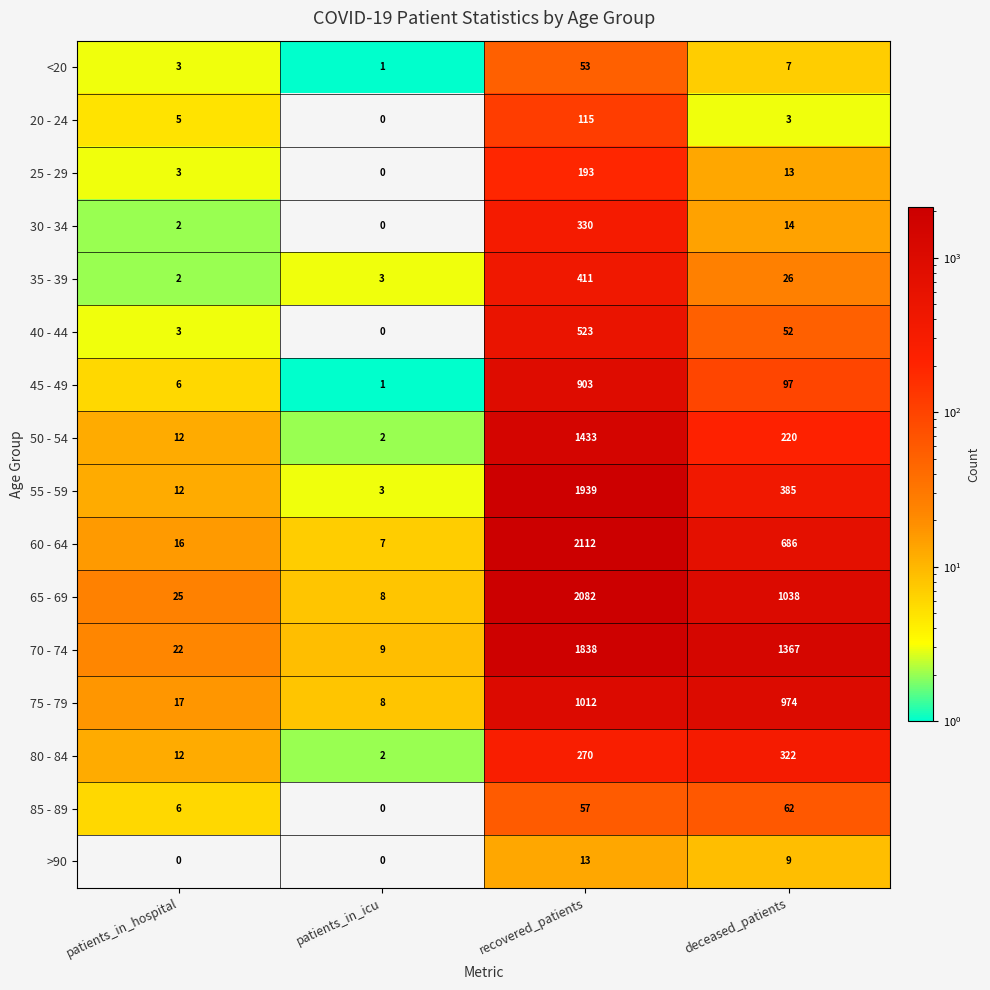

How many categories are shown in the chart?

4